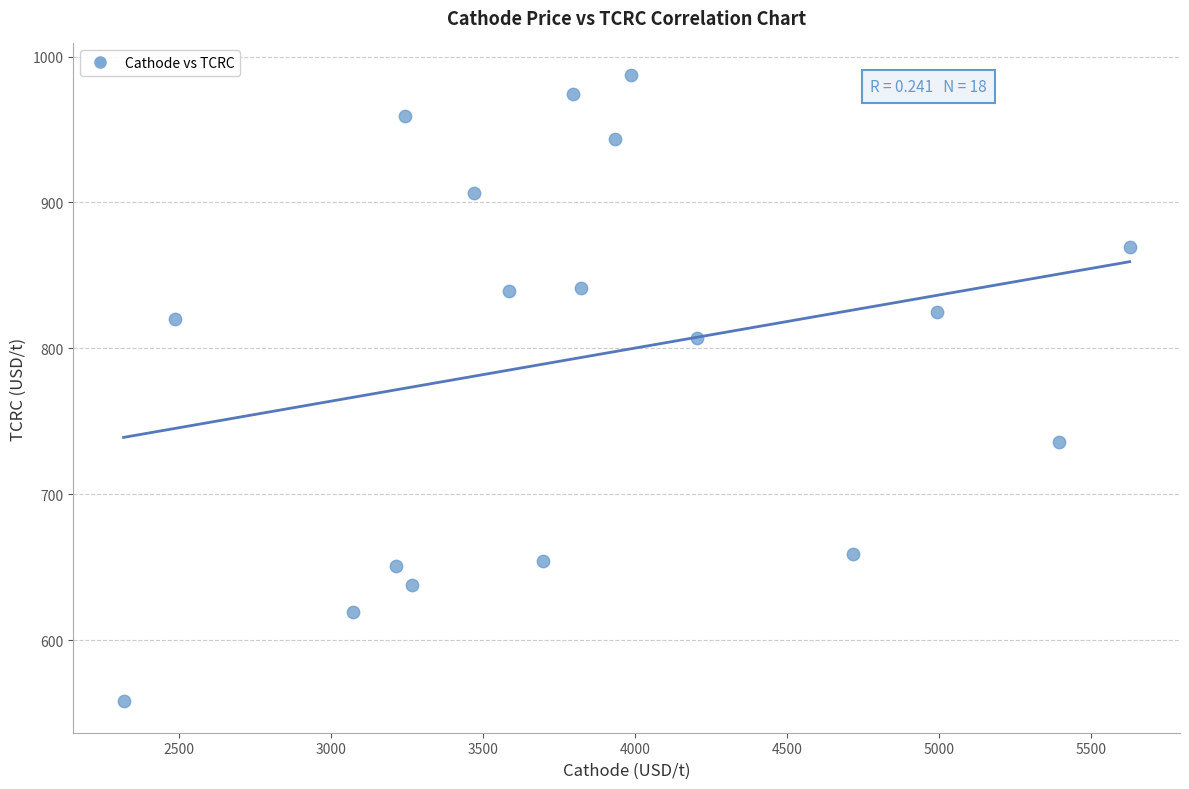

What is the range of Y values (max minus min)?

429.5